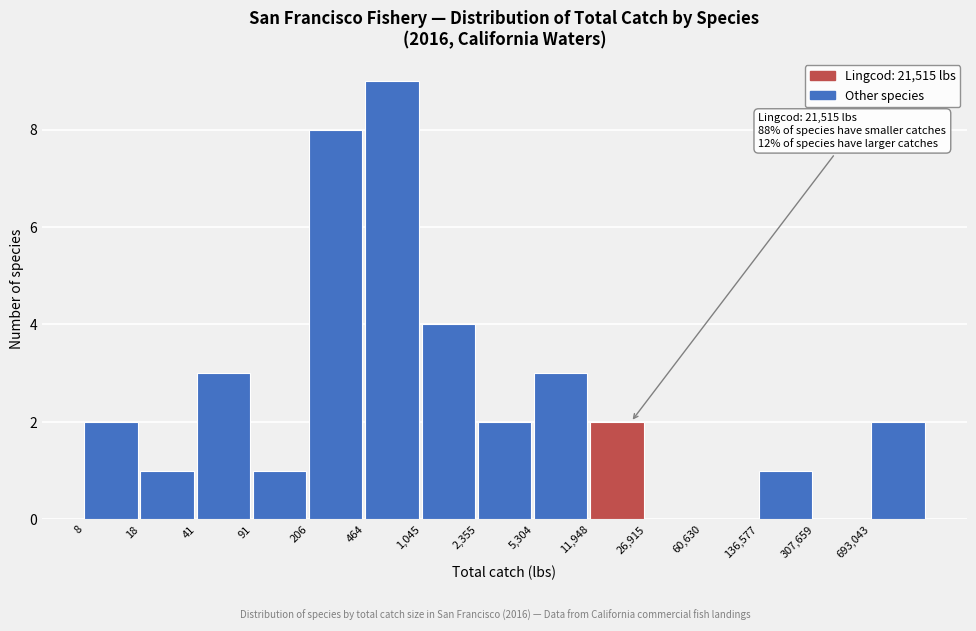

Reading right to left, transcribe all the data shown in this chart.

693,043=2	307,659=0	136,577=1	60,630=0	26,915=0	11,948=2	5,304=3	2,355=2	1,045=4	464=9	206=8	91=1	41=3	18=1	8=2